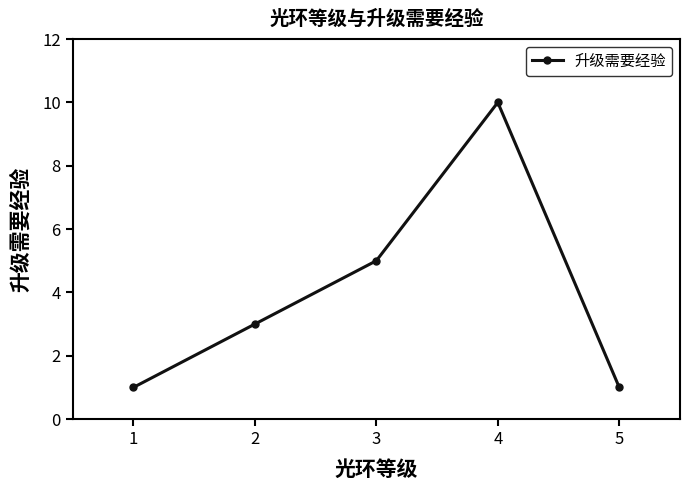

What is the difference between the values at 3 and 4?

5